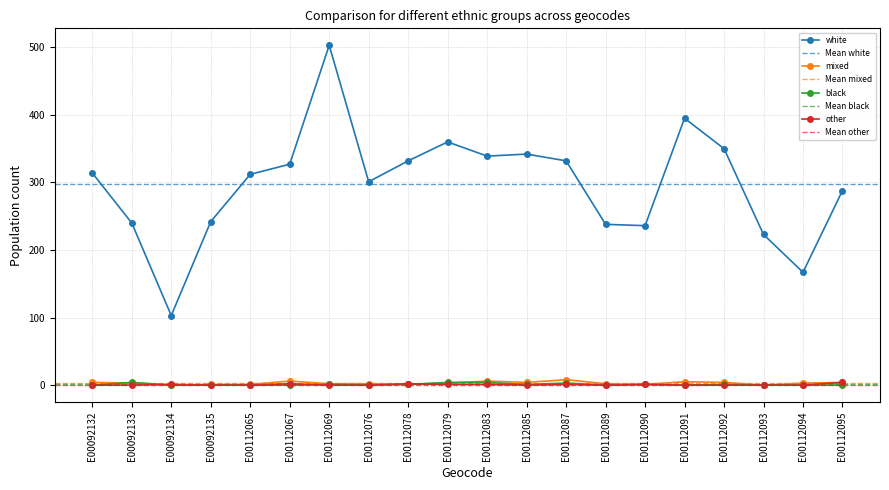

Is it true that black equals 2 at E00112083?

False